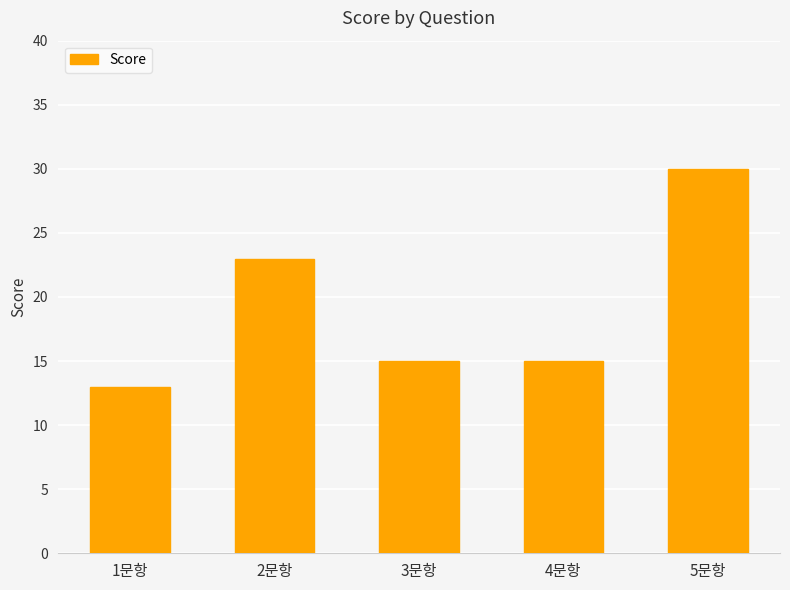

How many distinct data groups are displayed?

1